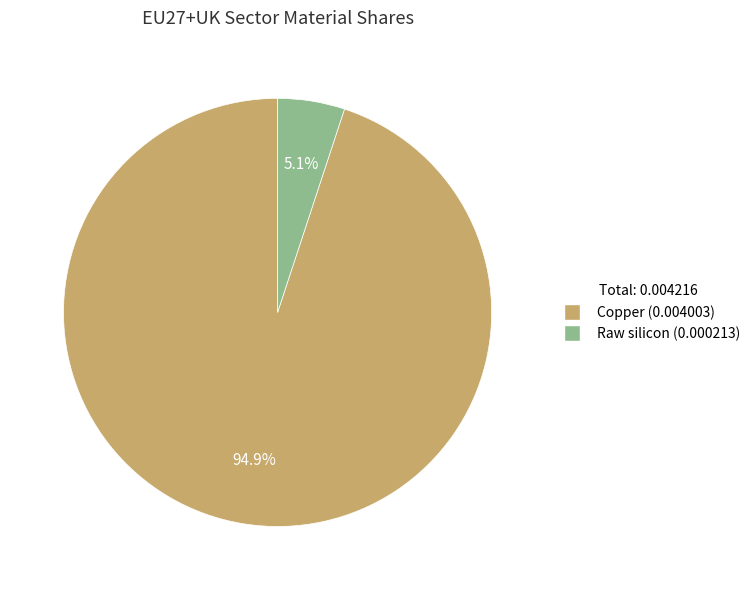

How many segments does this pie chart have?

2